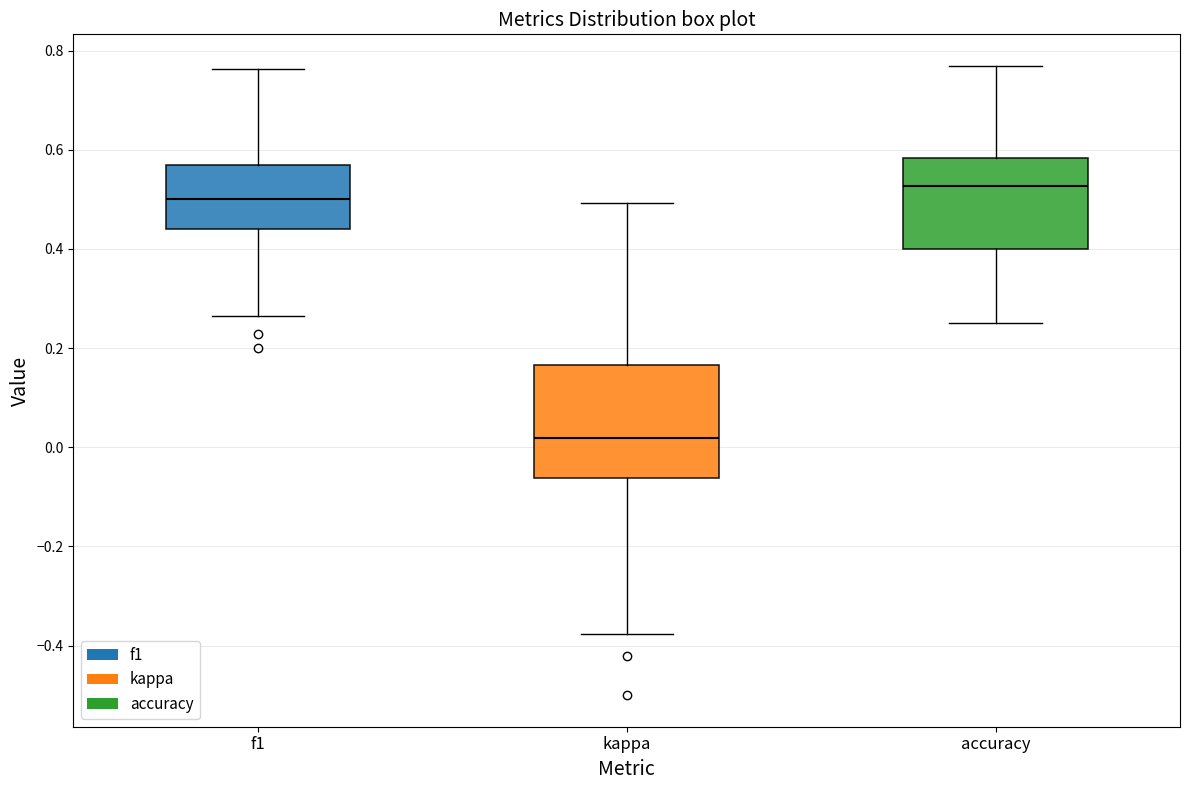

Where is the upper edge of the box for accuracy on the y-axis? The values are not printed on the chart, so give them approximately, as read against the axis.

0.58